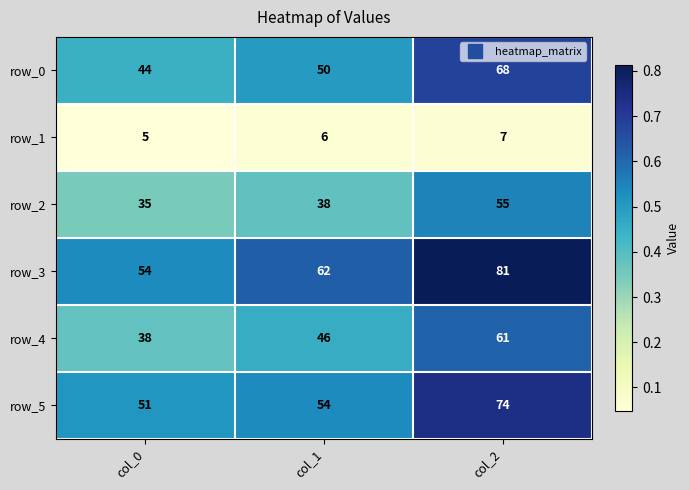

The row_0 series shows 10 at col_0. True or false?

False